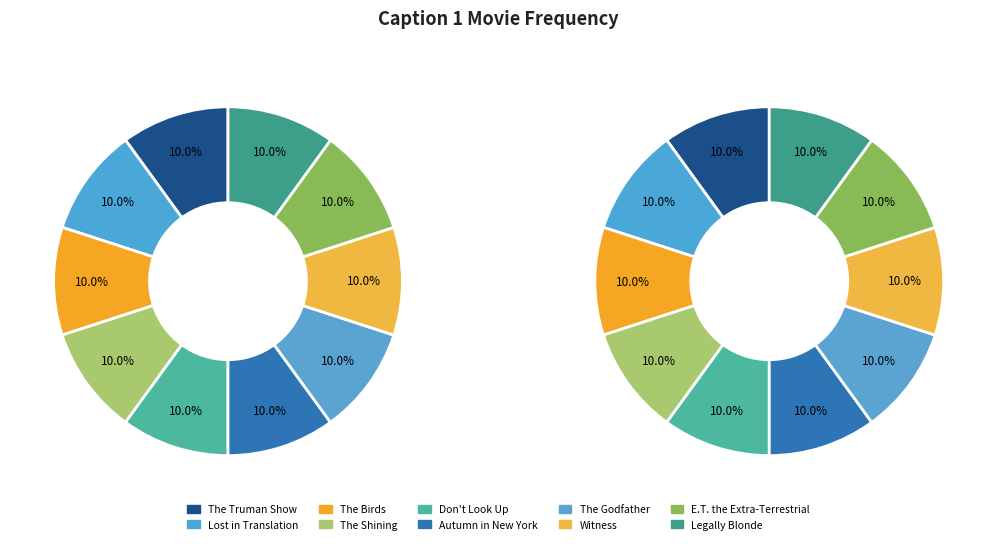

To the nearest percent, what is the average slice percentage?

10%